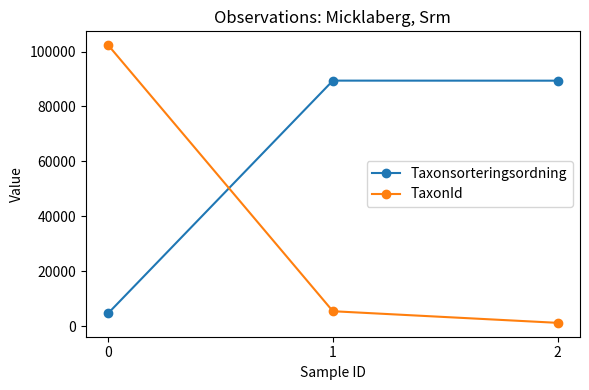

What is the difference between the TaxonId values at 1 and 2?

4230